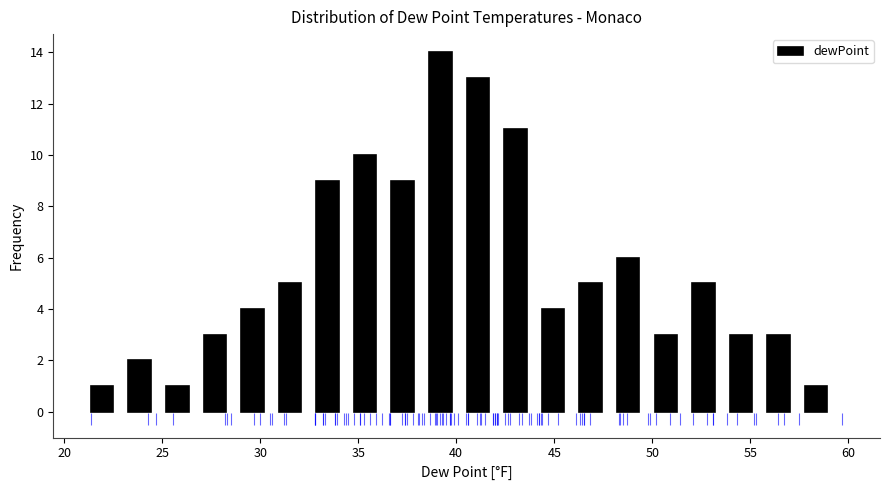

Read against the x-axis, roughly where is the centre of the tallest bar?

39.0